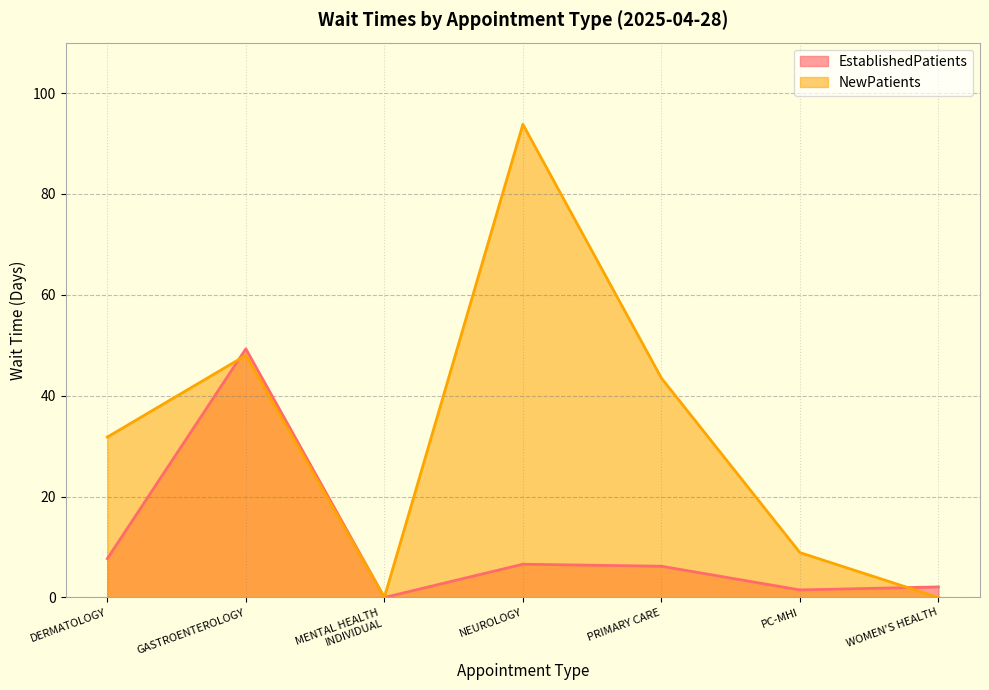

Count the number of categories in the chart.

7